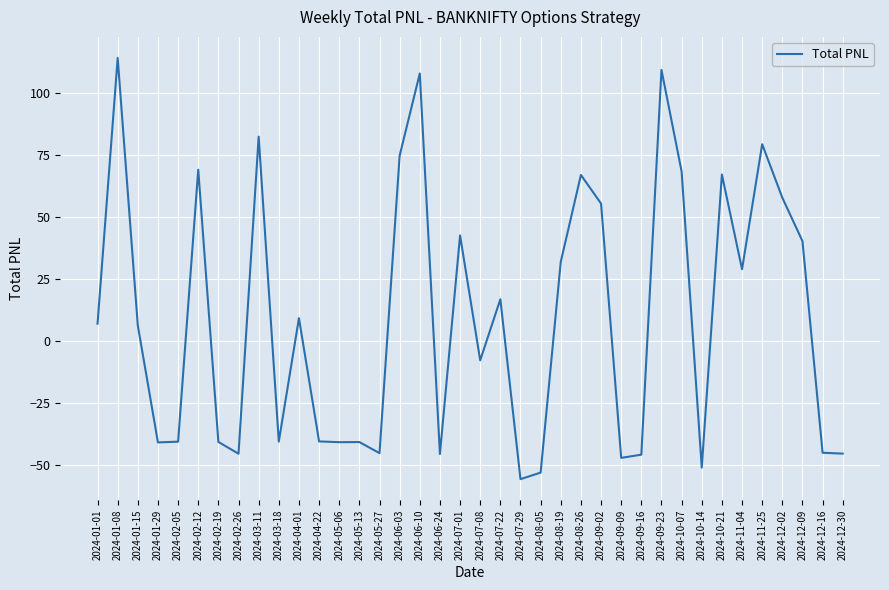

What value does the data have at 2024-06-03?

74.6